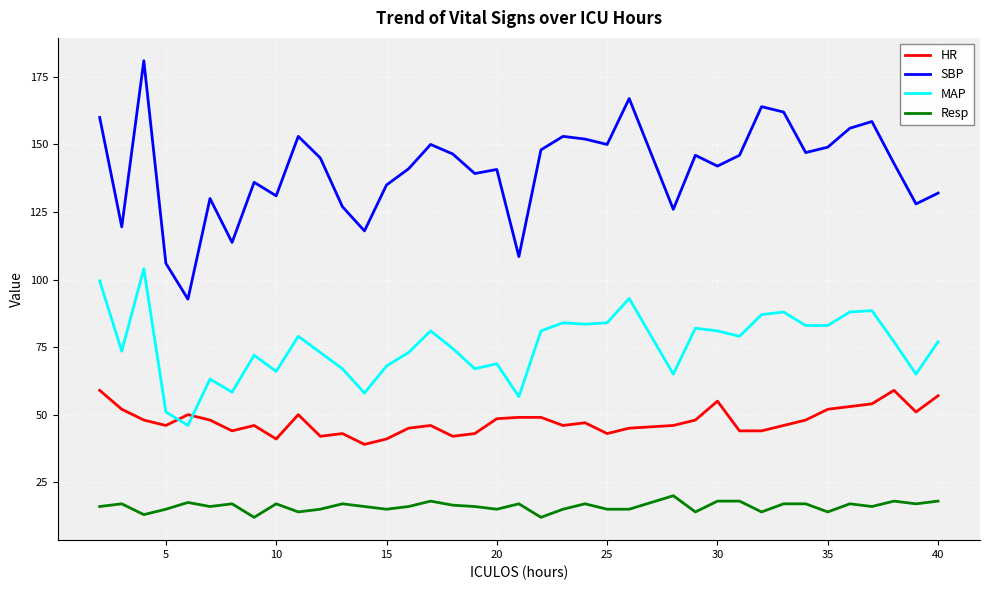

List the series in order of their overall mean, lowest first.

Resp, HR, MAP, SBP